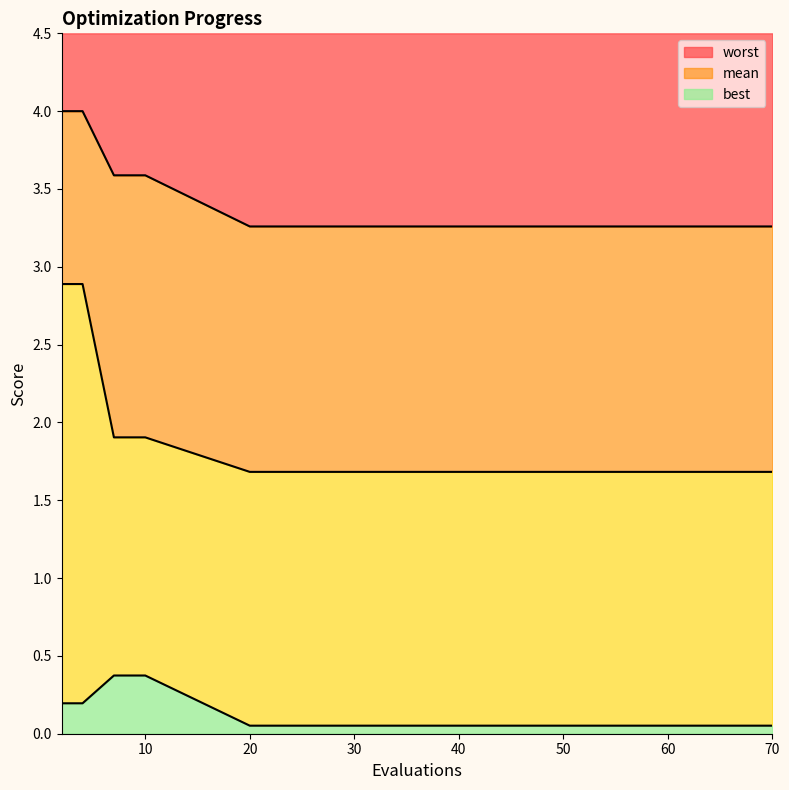

True or false: worst has more than 0 interior local peaks.

False